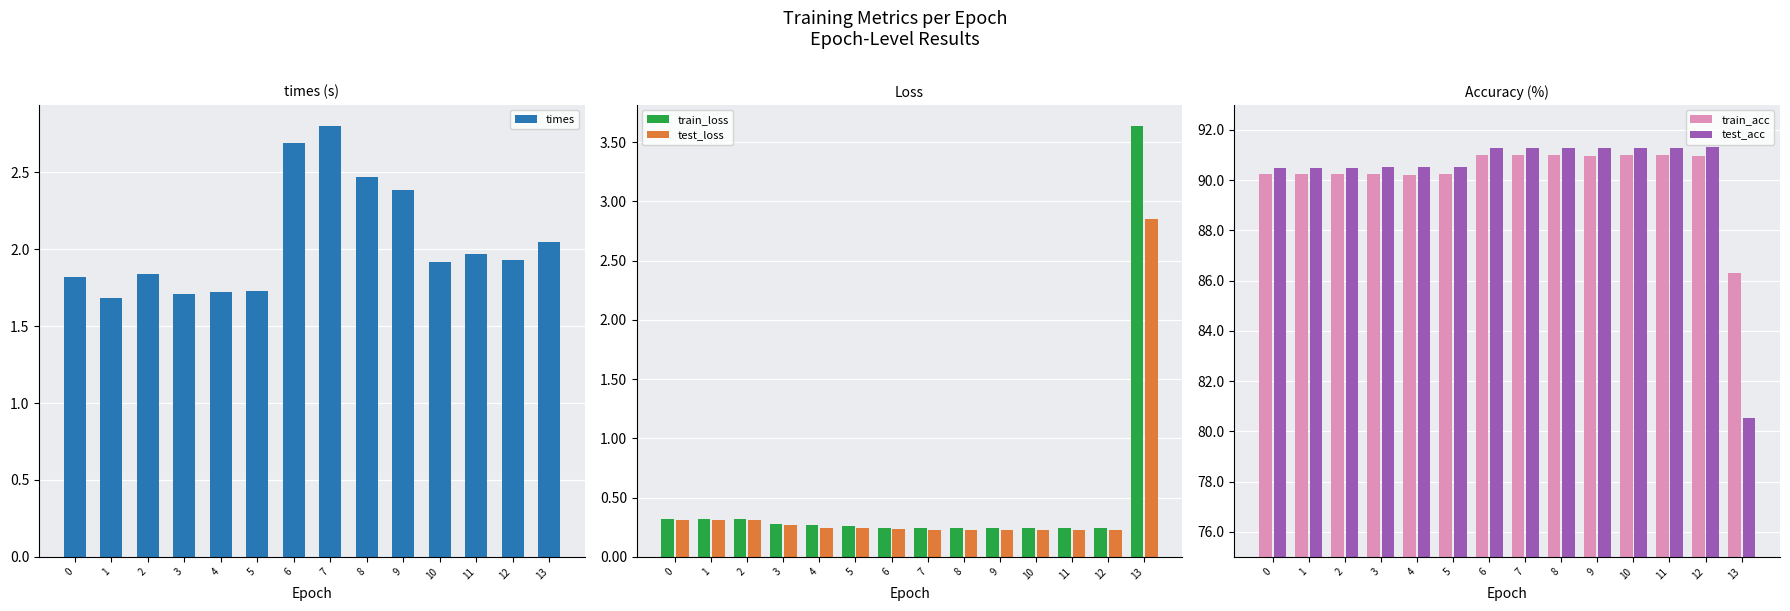

What is the total value across all series at 12?

184.7